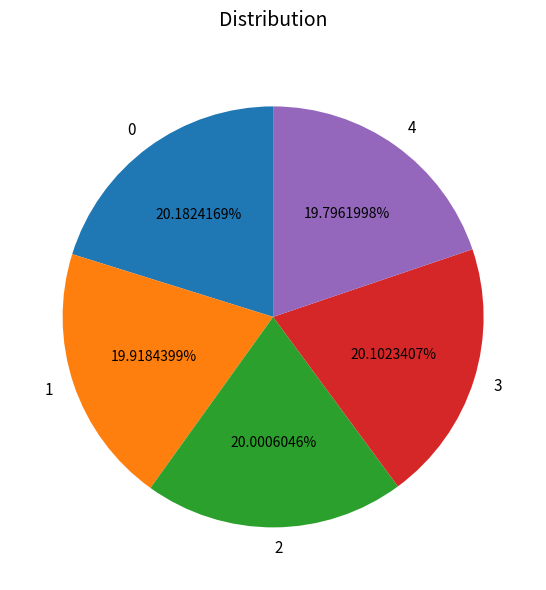

To the nearest percent, what is the combined percentage of 4 and 1?

40%